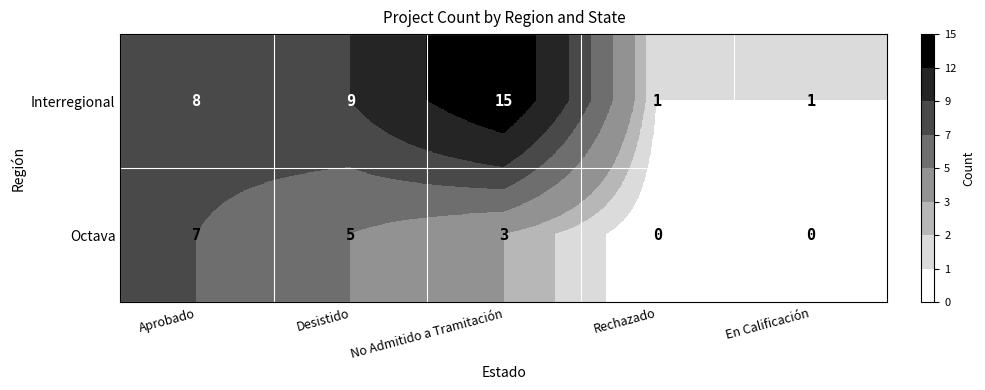

At which category does the chart reach its peak across all series?

No Admitido a Tramitación